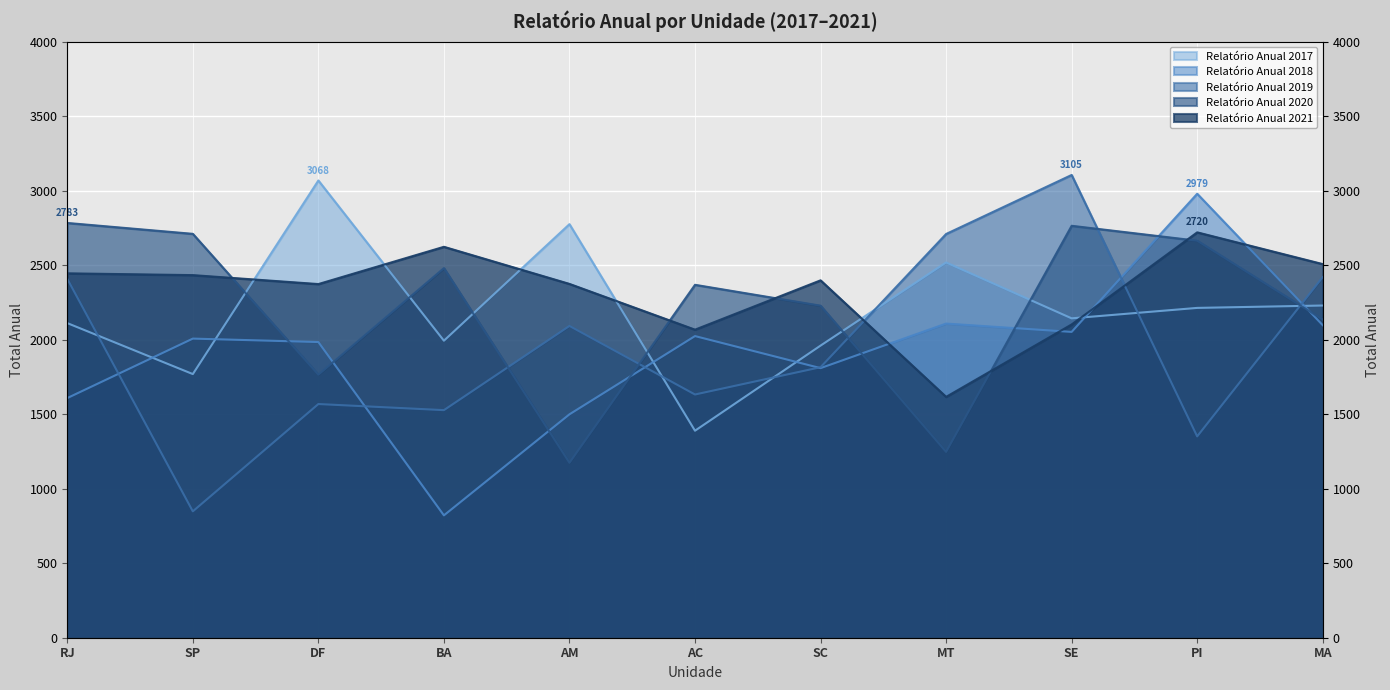

In Relatório Anual 2019, how many points are higher than both neighbors (excluding endpoints)?

3